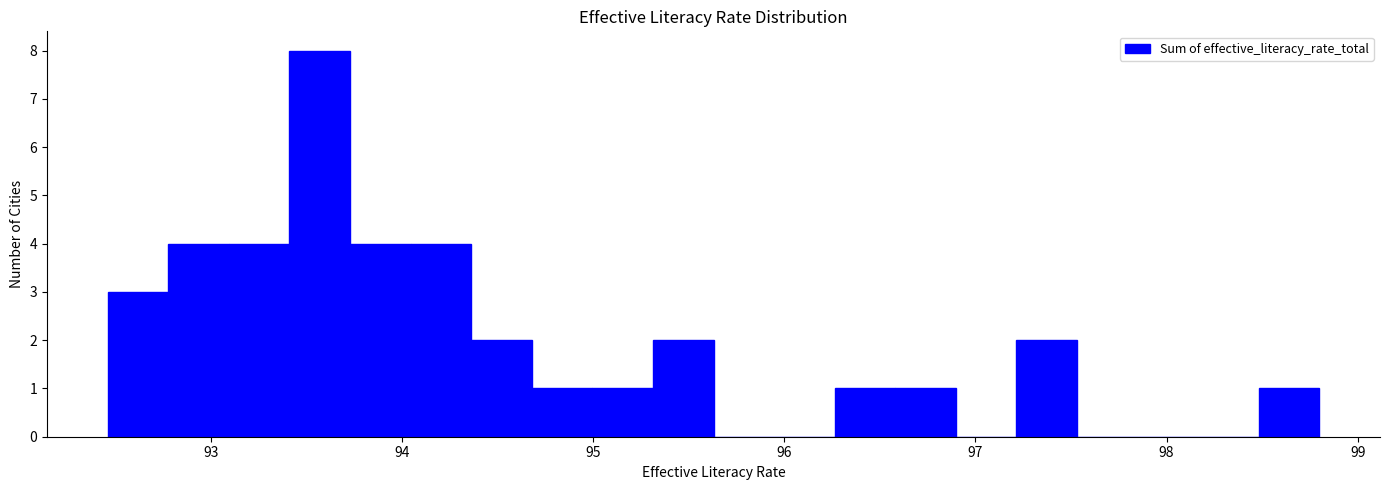

Read against the x-axis, roughly where is the centre of the tallest bar?

93.6